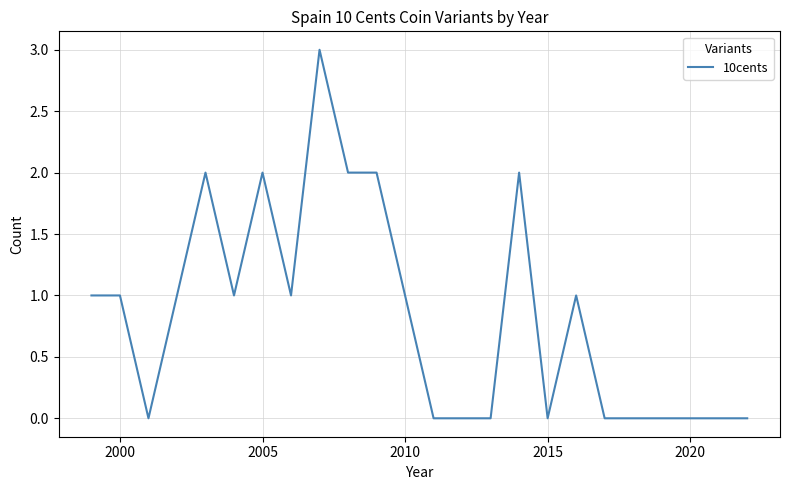

How many categories are shown in the chart?

24